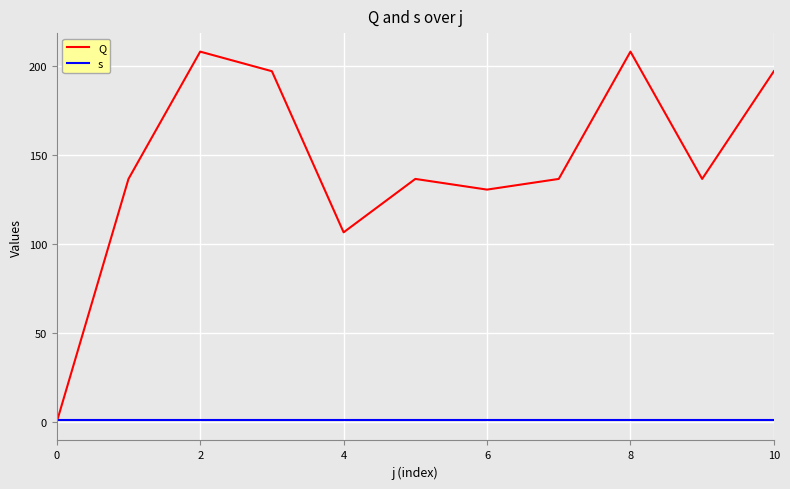

Does the chart have visible grid lines?

Yes